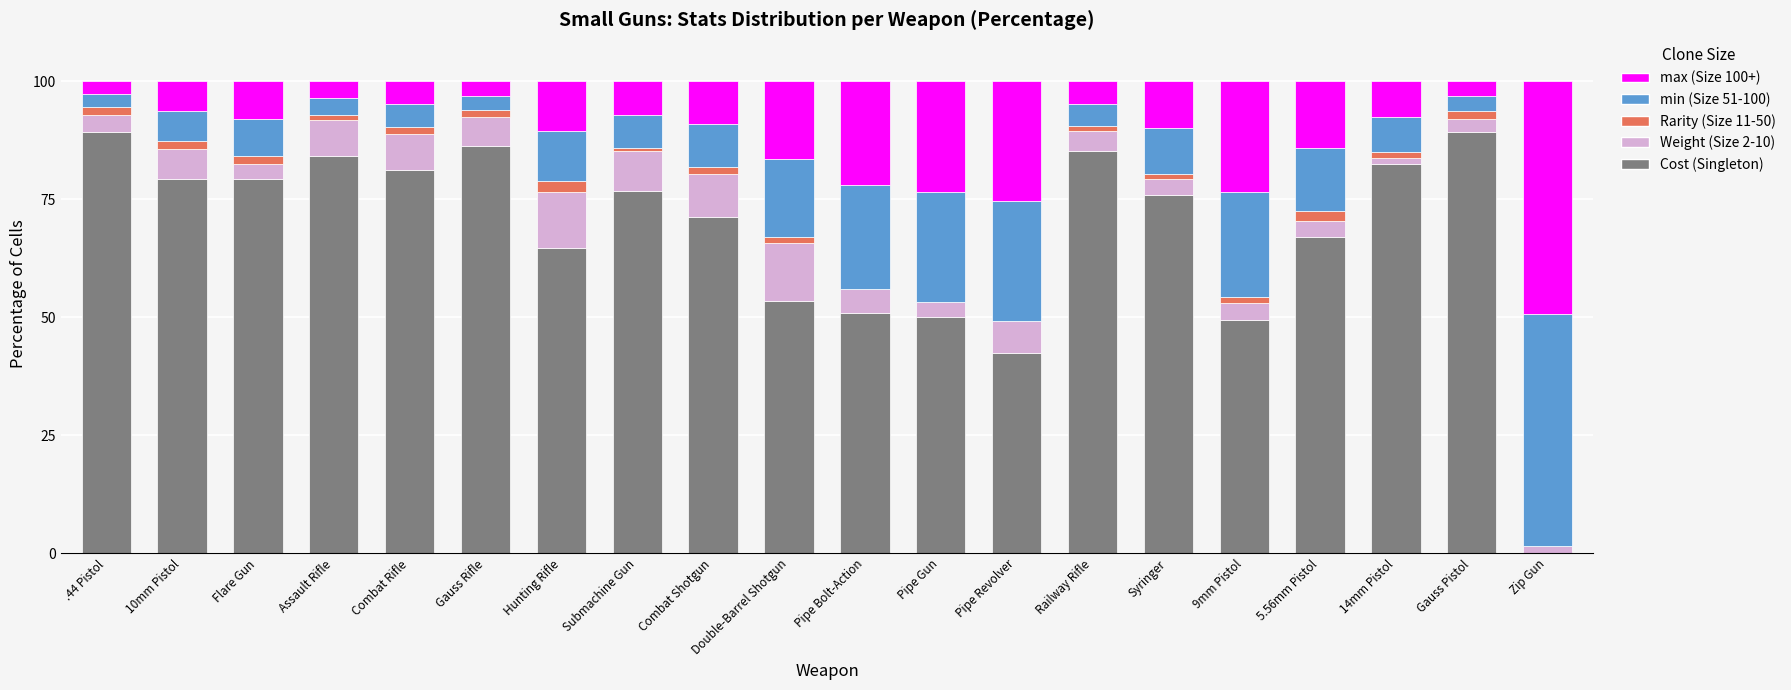

What is the highest value of the Cost (Singleton) series?

89.3